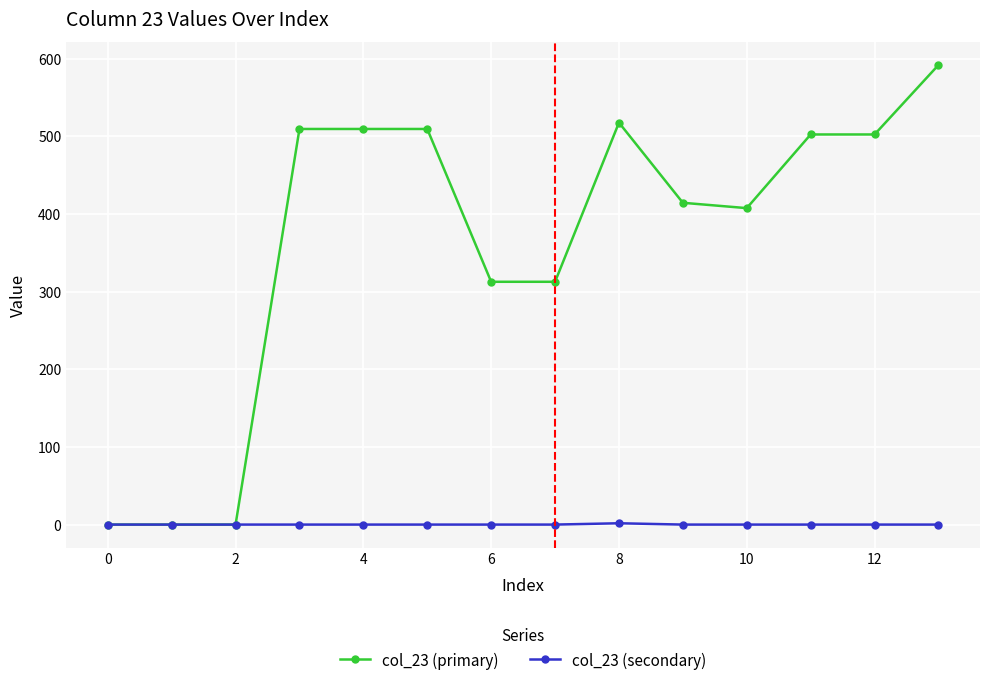

List the series in order of their overall mean, lowest first.

col_23 (secondary), col_23 (primary)